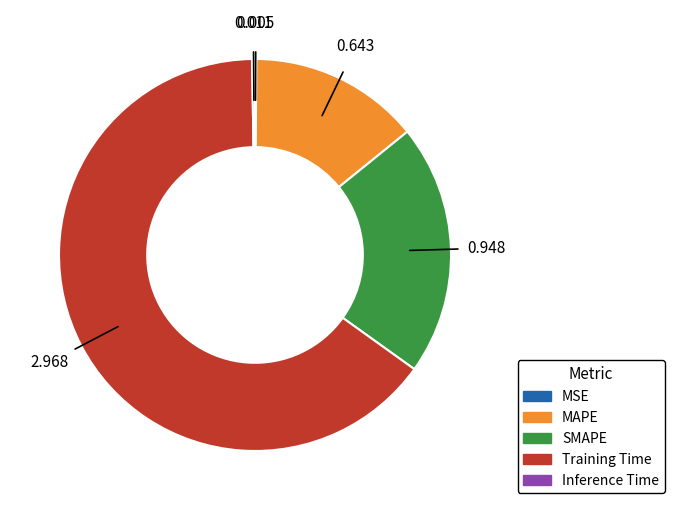

Which slice is the largest?

Training Time